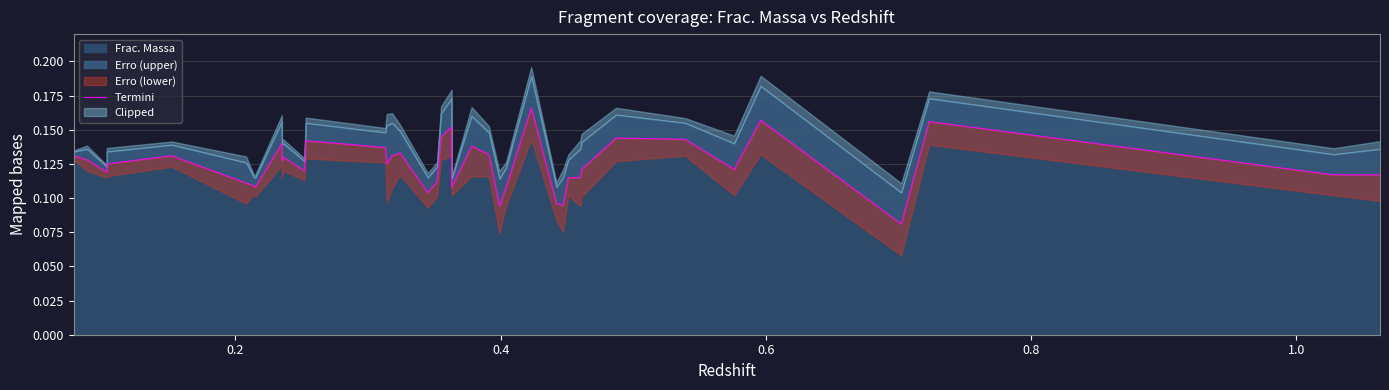

What is the value of the 11th point from the left?

0.1